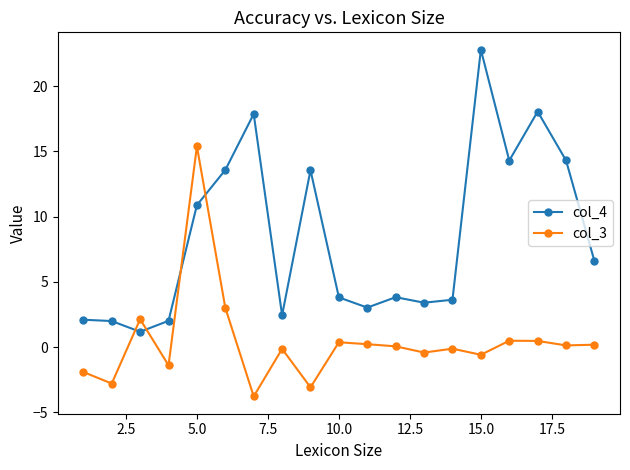

Rank the series by their average value, from lowest to highest.

col_3, col_4